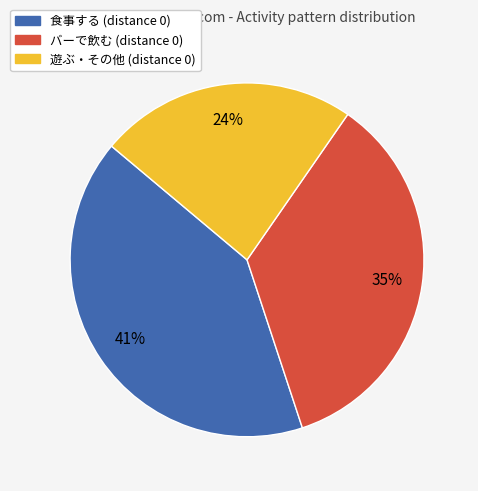

Is there a majority slice in this chart?

No